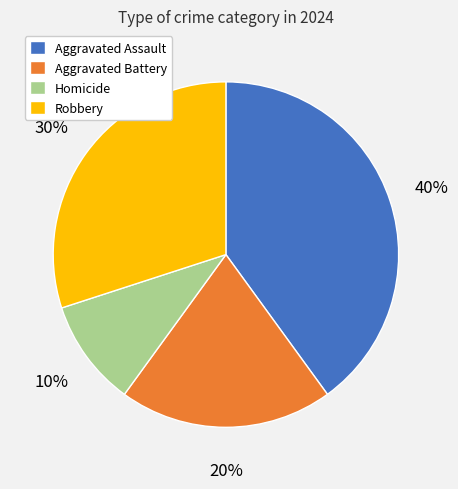

Which slice is the smallest?

Homicide